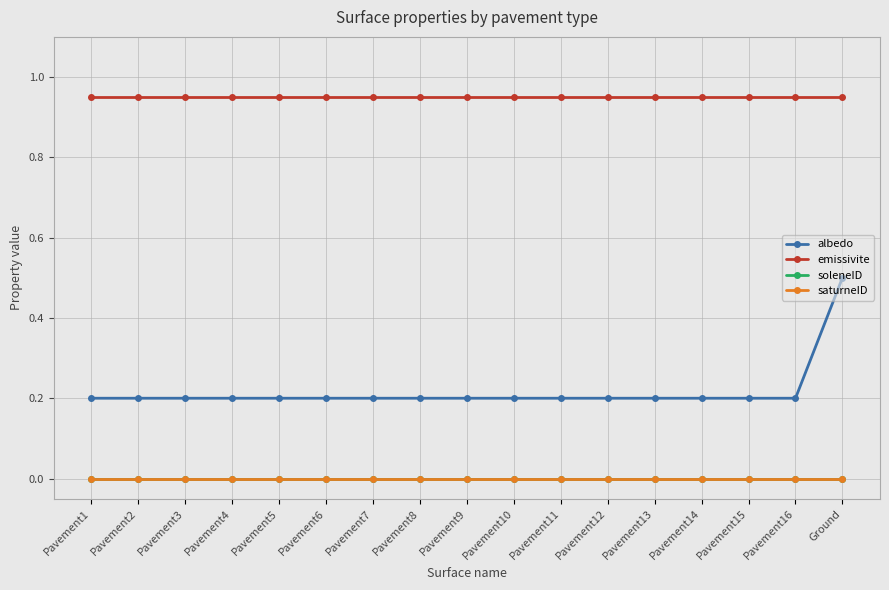

Rank the series at Pavement2 from highest to lowest value.

emissivite, albedo, soleneID, saturneID